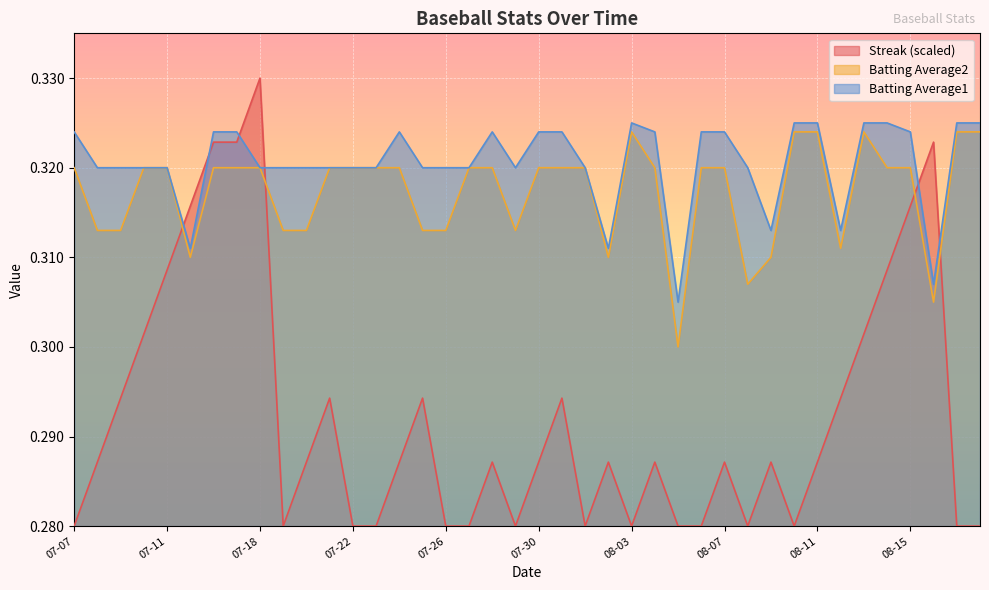

The value of Batting Average1 at 2010-08-02 is 0.2. True or false?

False